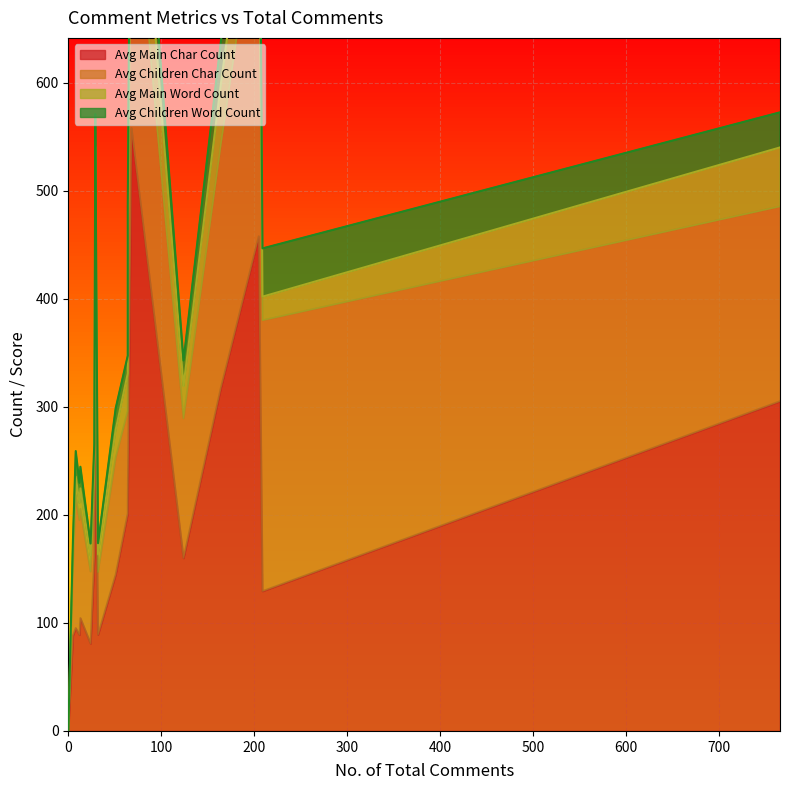

What is the value of the Avg Children Word Count point at the 14th from the left?

48.5